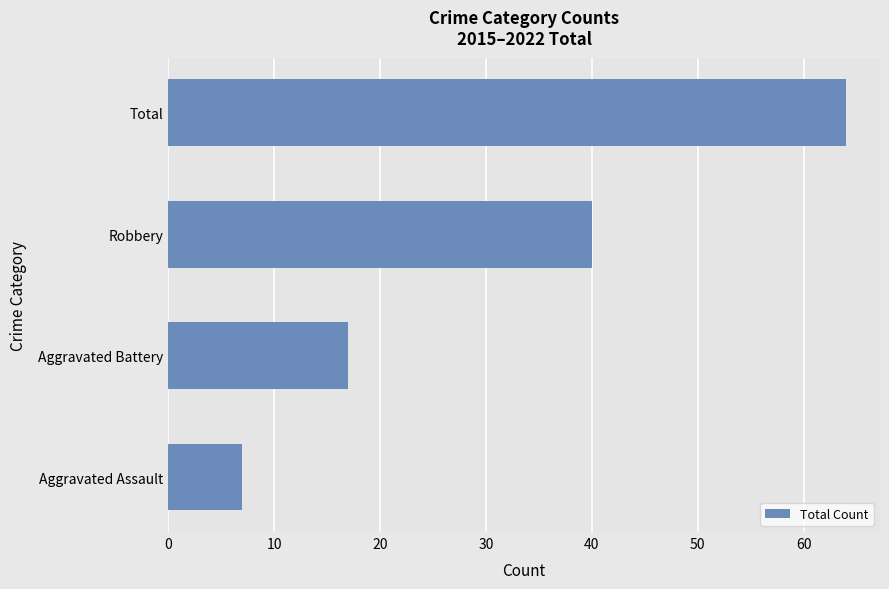

The value at Total is 64. True or false?

True